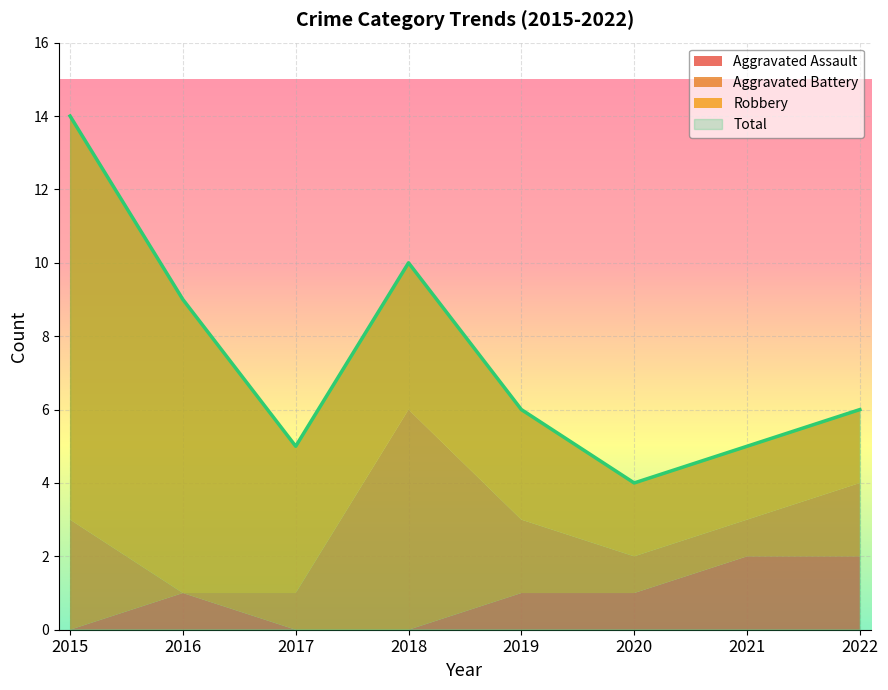

Which series has the widest spread of values?

Total